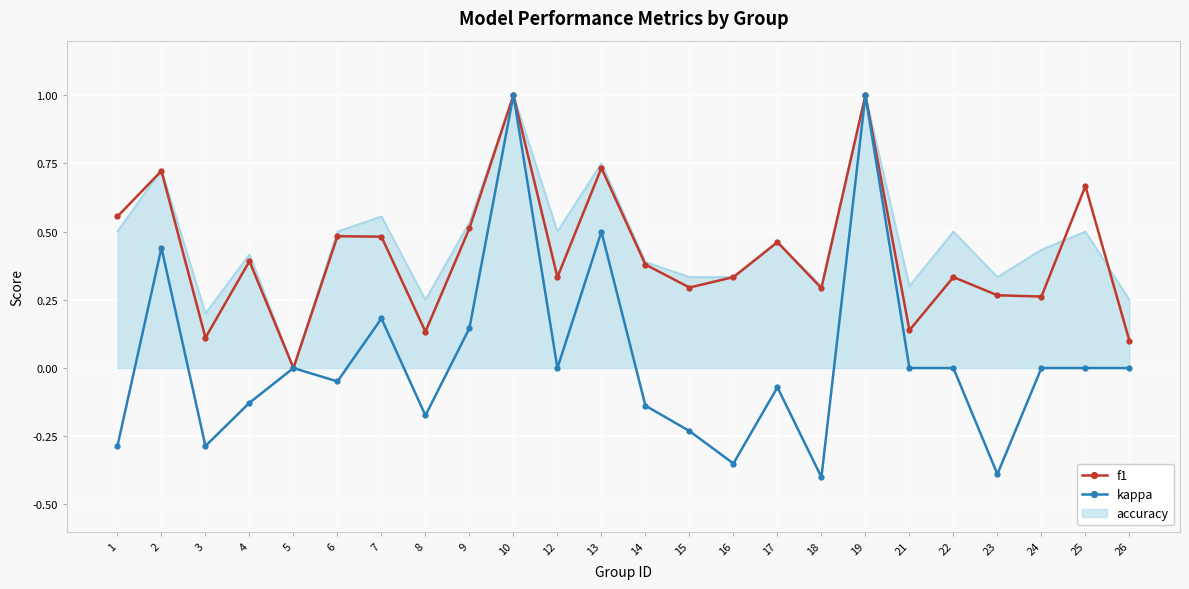

The kappa series shows -0.0 at 6. True or false?

True